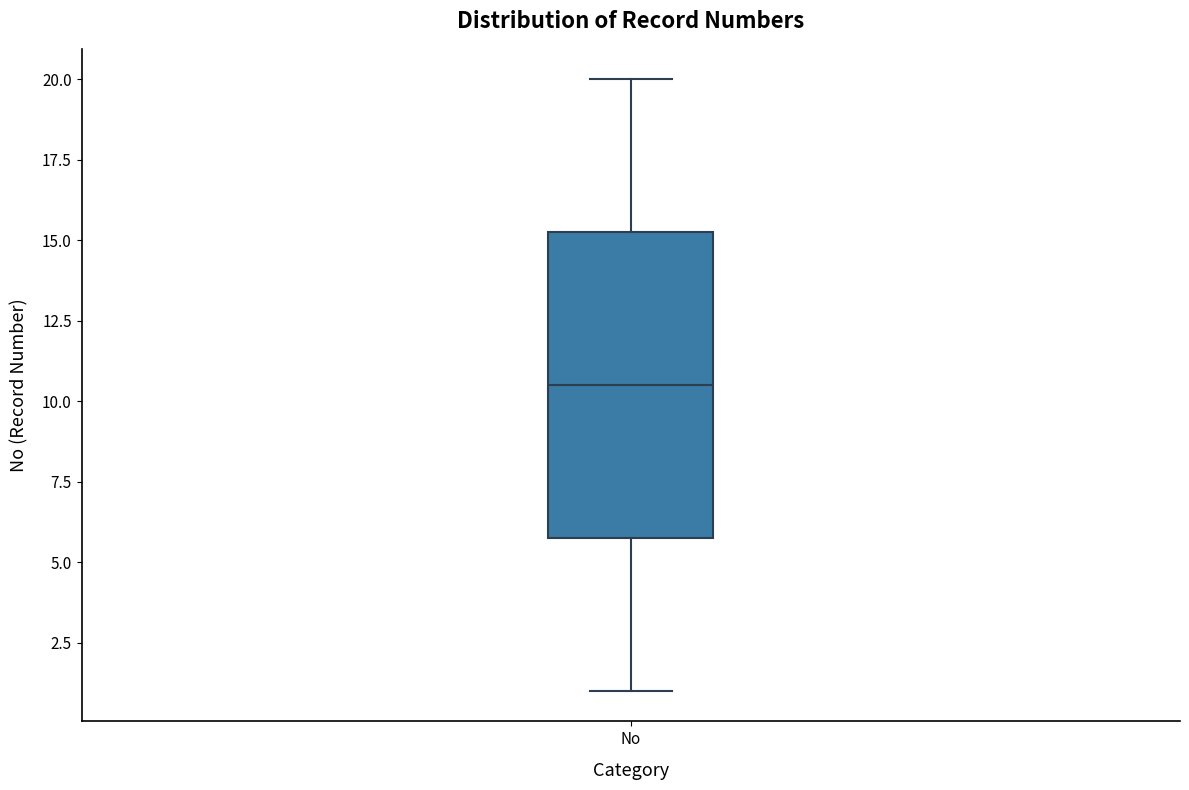

Transcribe this box plot: give where the median line is, the range the box spans, and where the two whiskers end, as read against the y-axis. The values are not printed on the chart, so give them approximately, as read against the axis.

median 10.5, box 6.0 to 15.5, whiskers 1.0 to 20.0